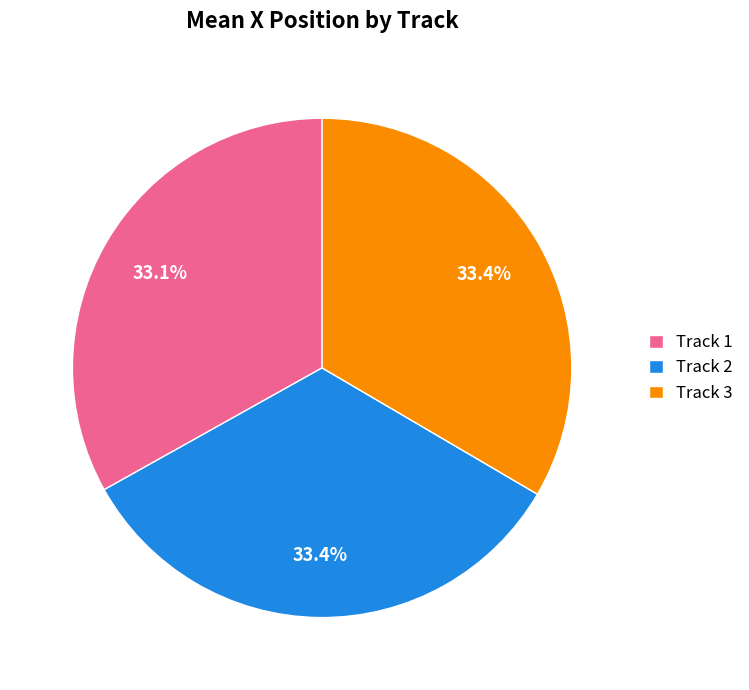

Is the sum of Track 1 and Track 2 greater than half?

Yes